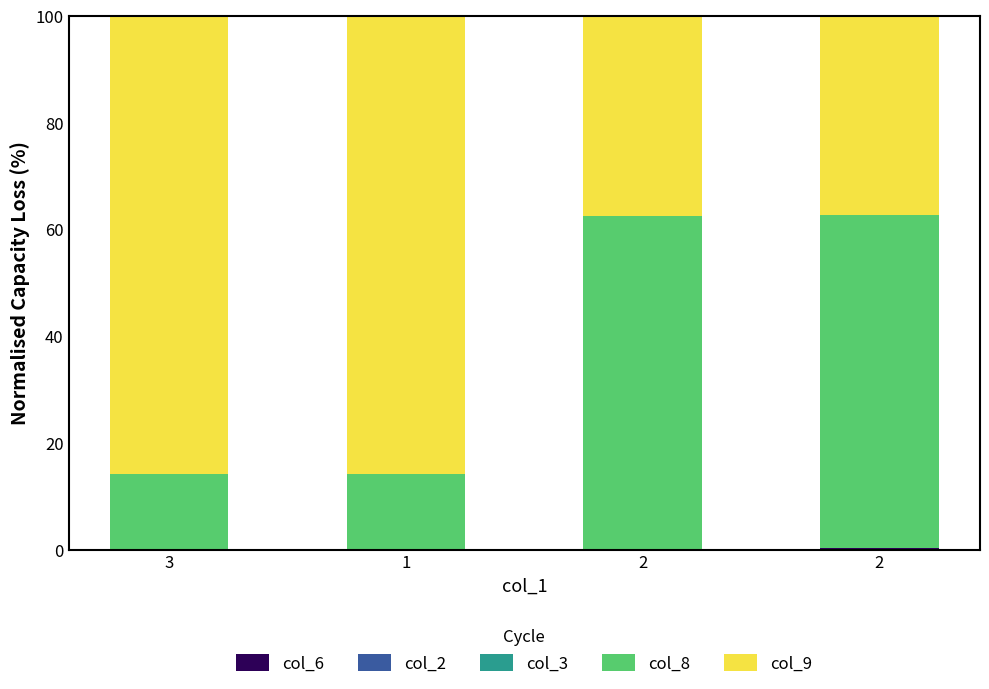

How many distinct data groups are displayed?

3